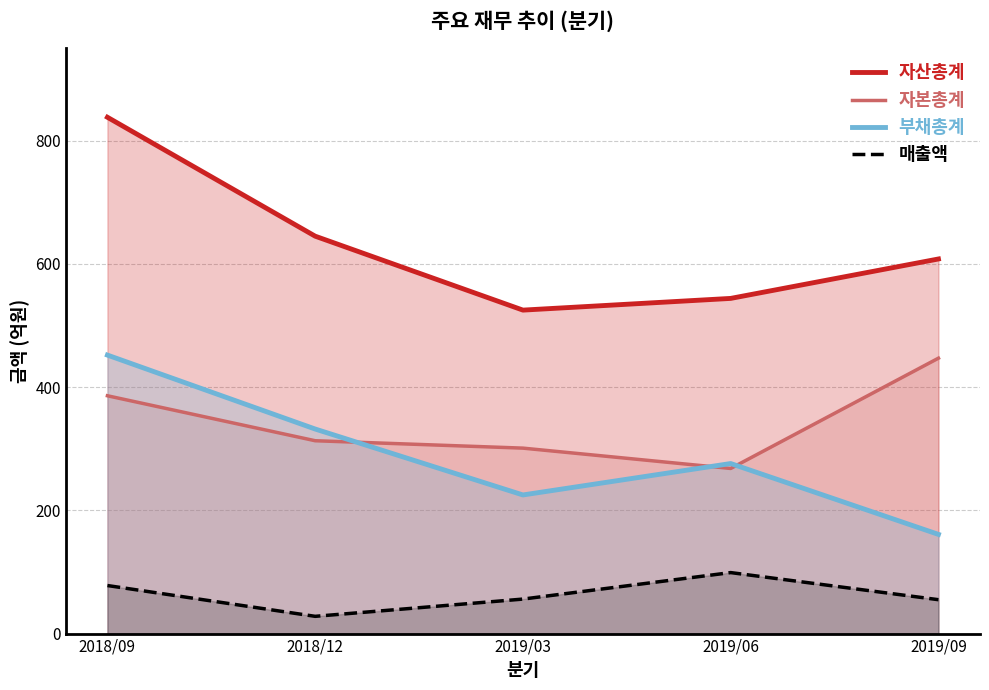

Which series has the widest spread of values?

자산총계